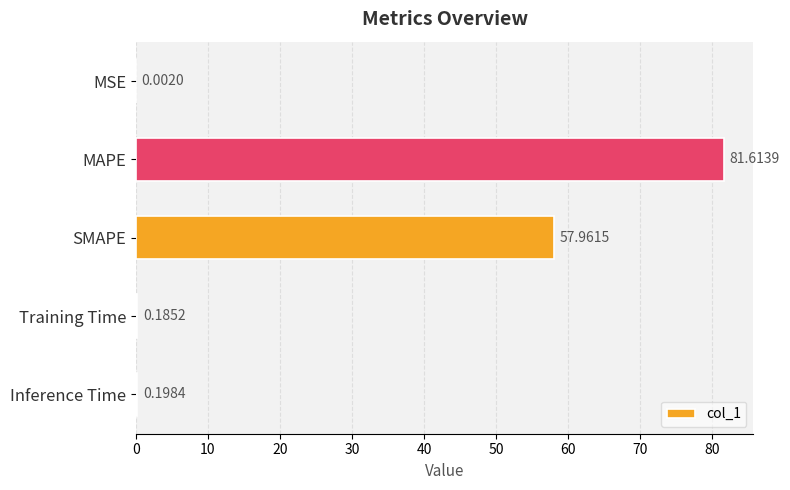

How many categories are shown in the chart?

5